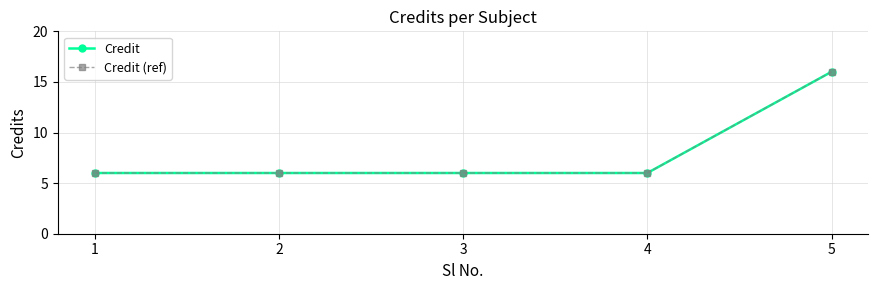

Does the chart have visible grid lines?

Yes